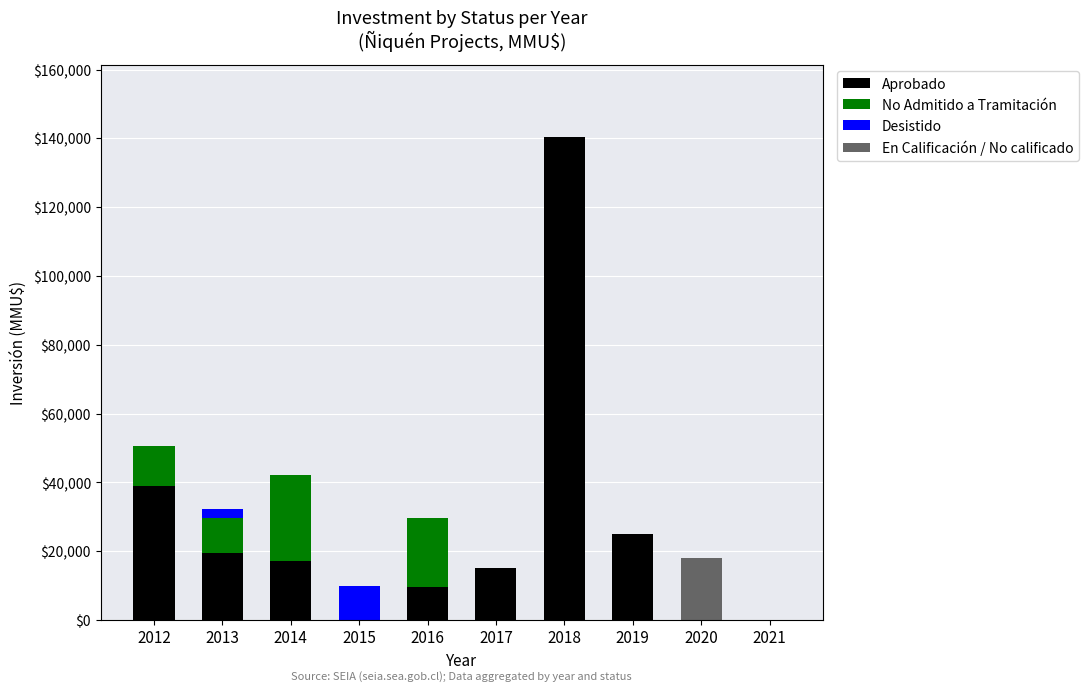

What is the sum of all Aprobado values?

265434